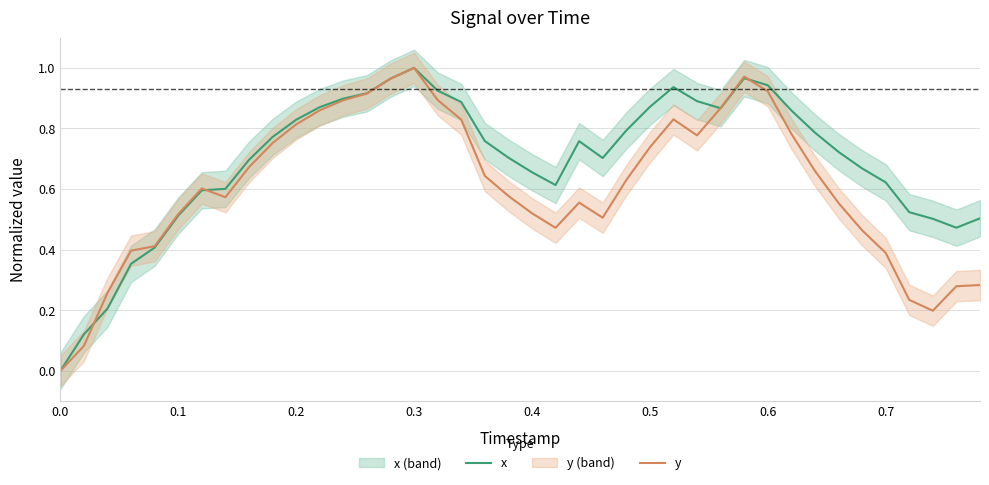

Does the chart display data point markers on the line(s)?

No